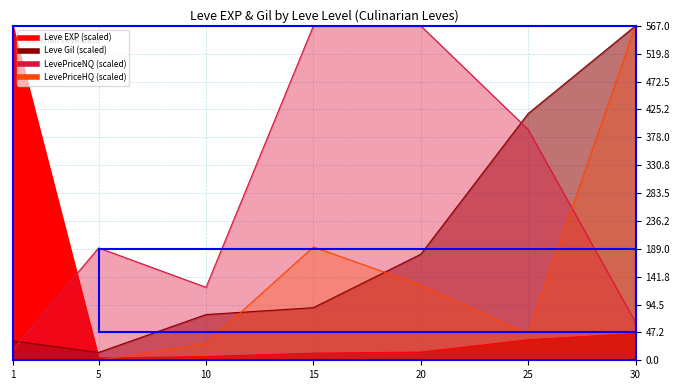

How many lines are shown in the chart?

2